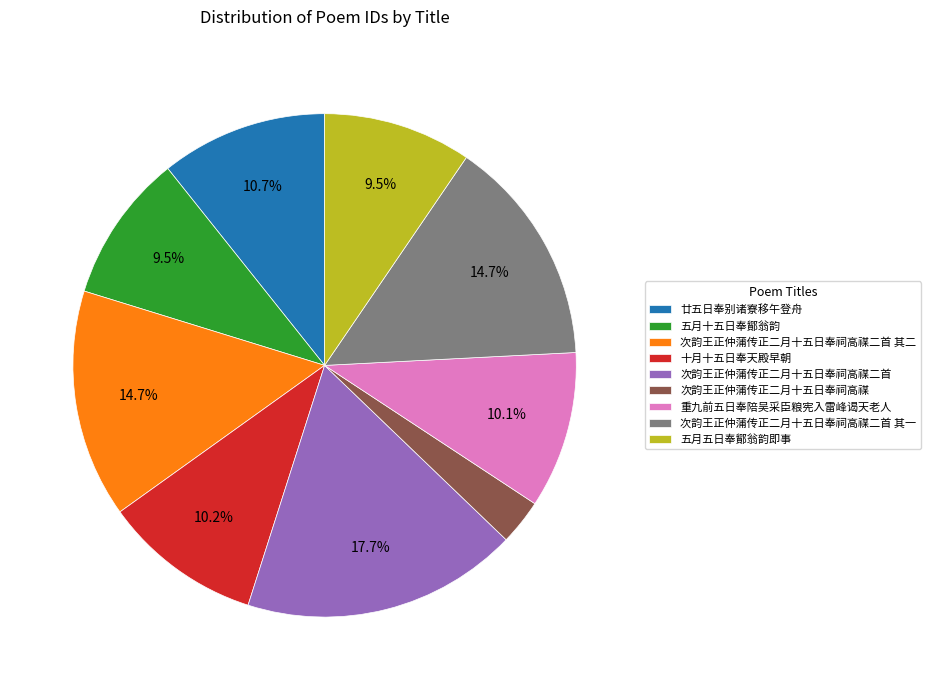

To the nearest percent, what is the average slice percentage?

11%